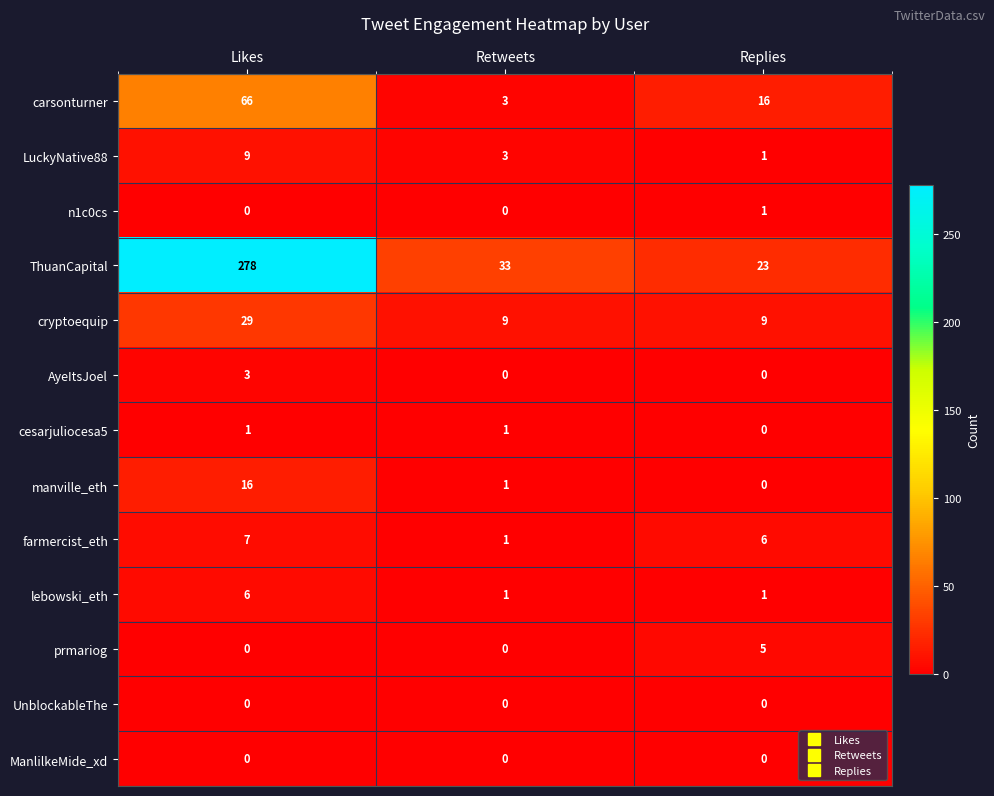

At how many categories does at least one series exceed 154?

1